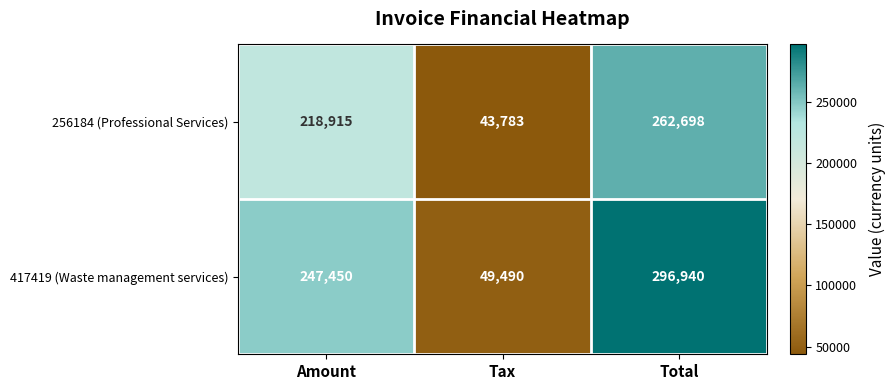

Reading right to left, extract all data points from this chart.

256184 (Professional Services): 262698	43783	218915
417419 (Waste management services): 296940	49490	247450